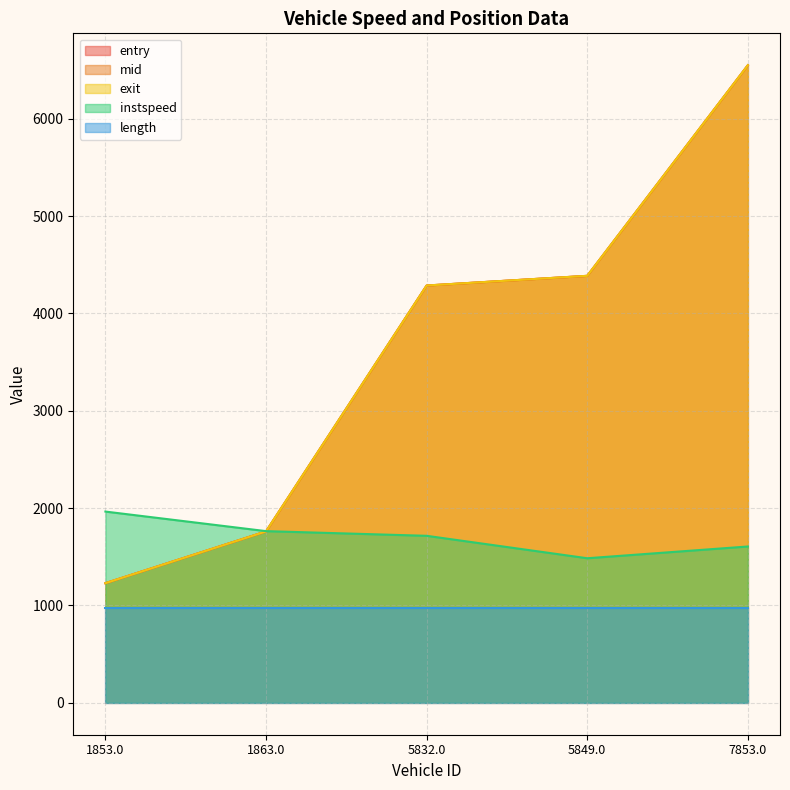

Which has a higher value, 5849.0 or 1863.0?

5849.0